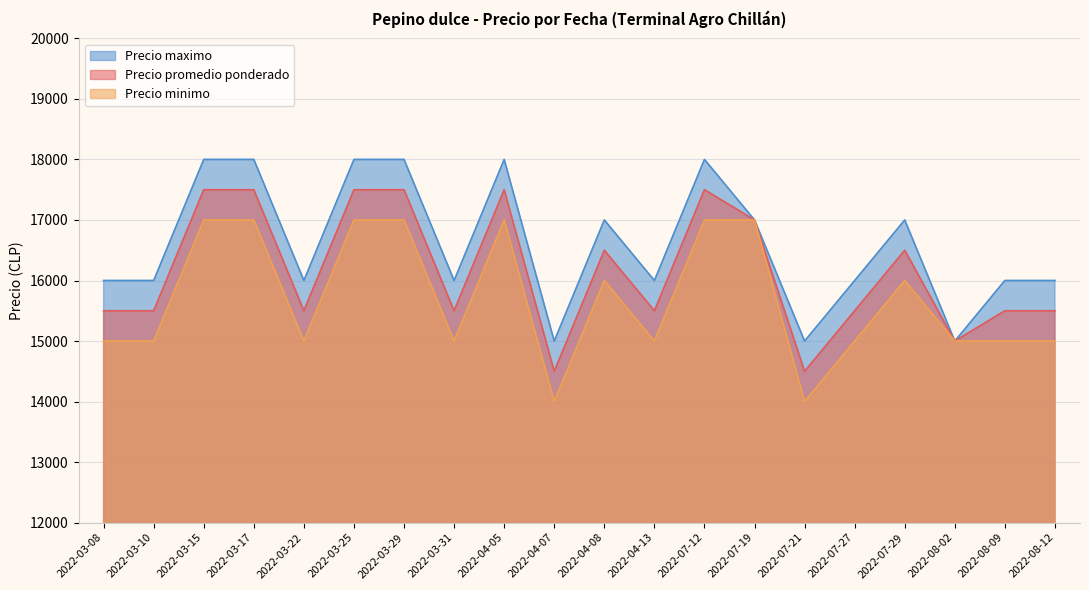

Count the number of data series in this chart.

3